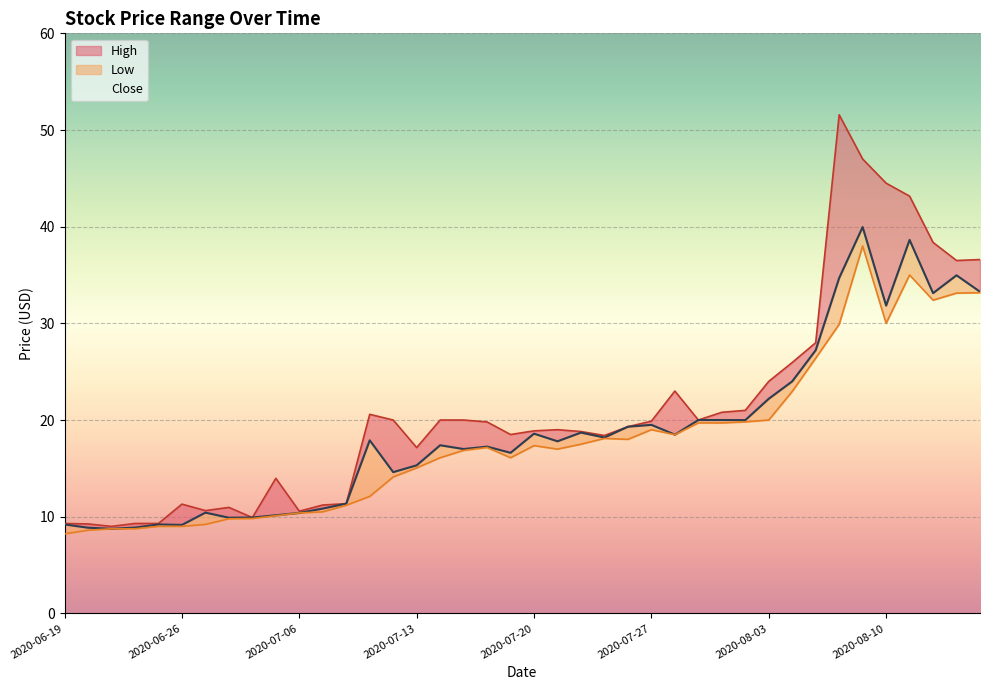

How many data points in Low are less than 17?

20